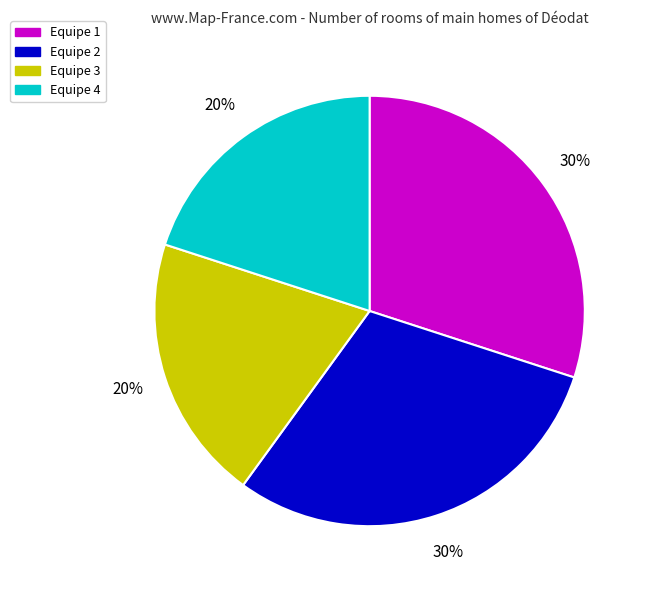

To the nearest percent, what is the difference between the largest and smallest slice percentages?

10%